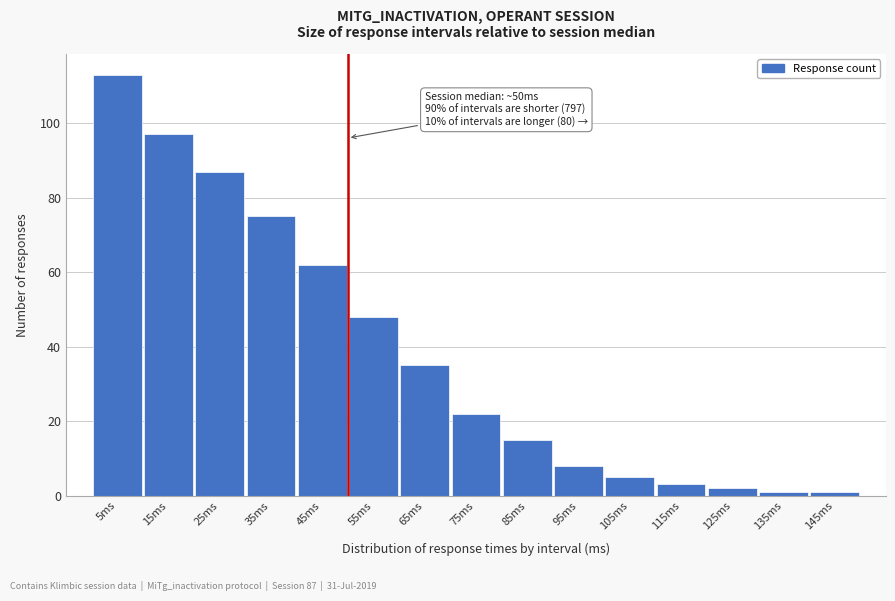

Reading left to right, what are all the values shown in this chart?

113	97	87	75	62	48	35	22	15	8	5	3	2	1	1